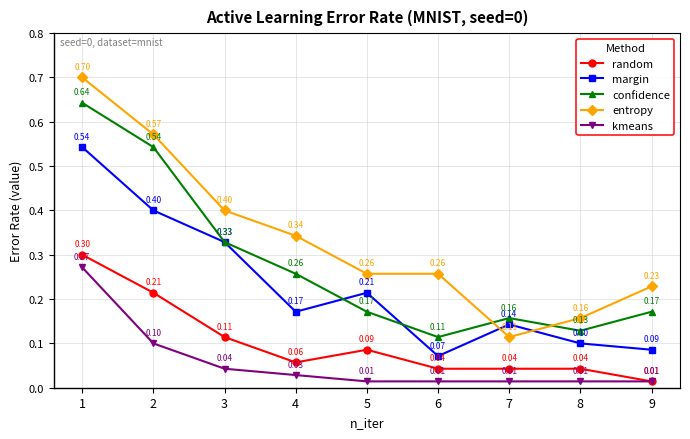

What is the difference between the kmeans values at 1 and 9?

0.3